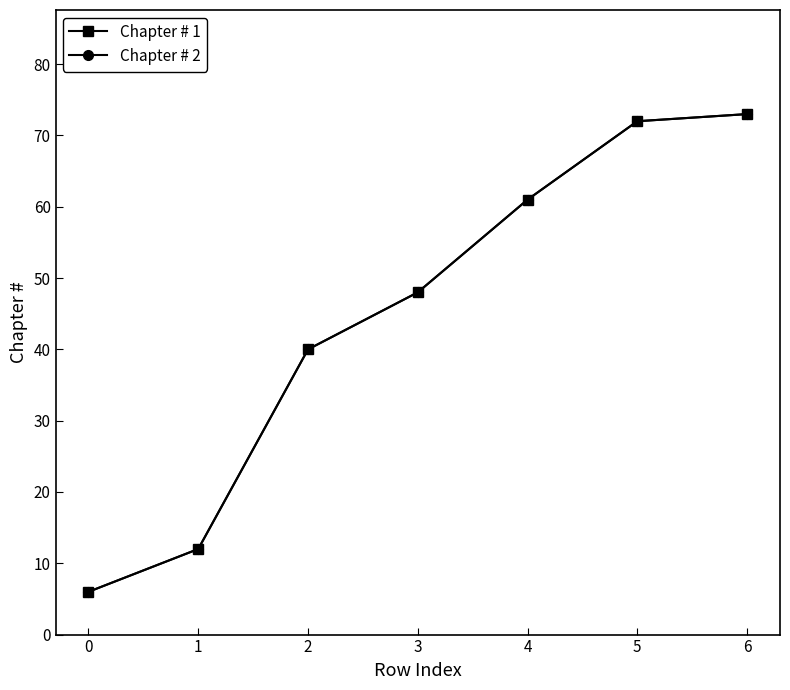

What is the maximum value shown in the chart?

73